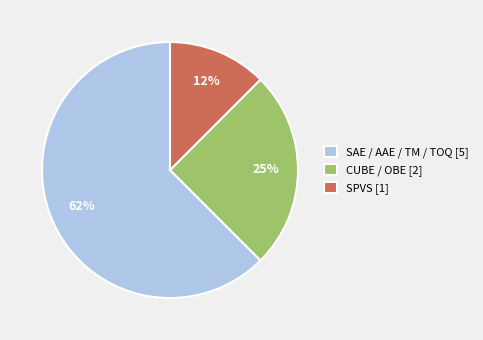

Do SPVS [1] and SAE / AAE / TM / TOQ [5] together represent more than half of the pie?

Yes